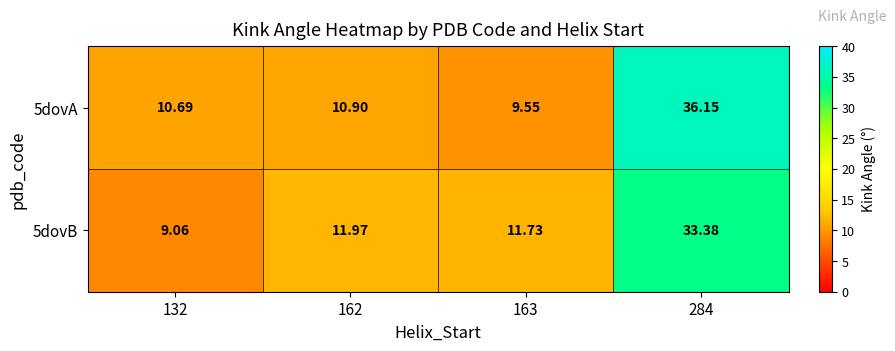

Is the value of 5dovB at 162 greater than the value of 5dovA at 162?

Yes